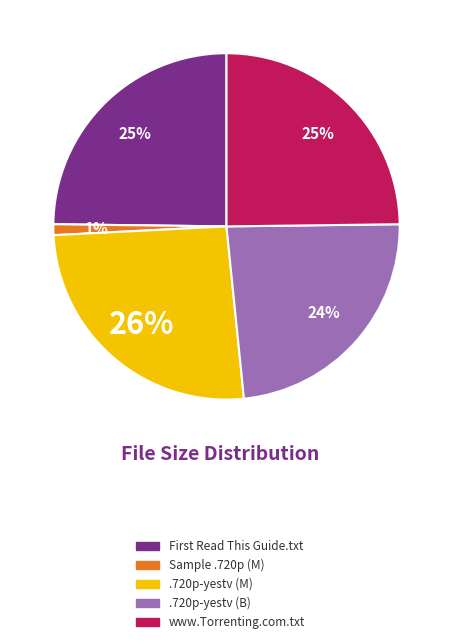

Does any single category account for the majority?

No